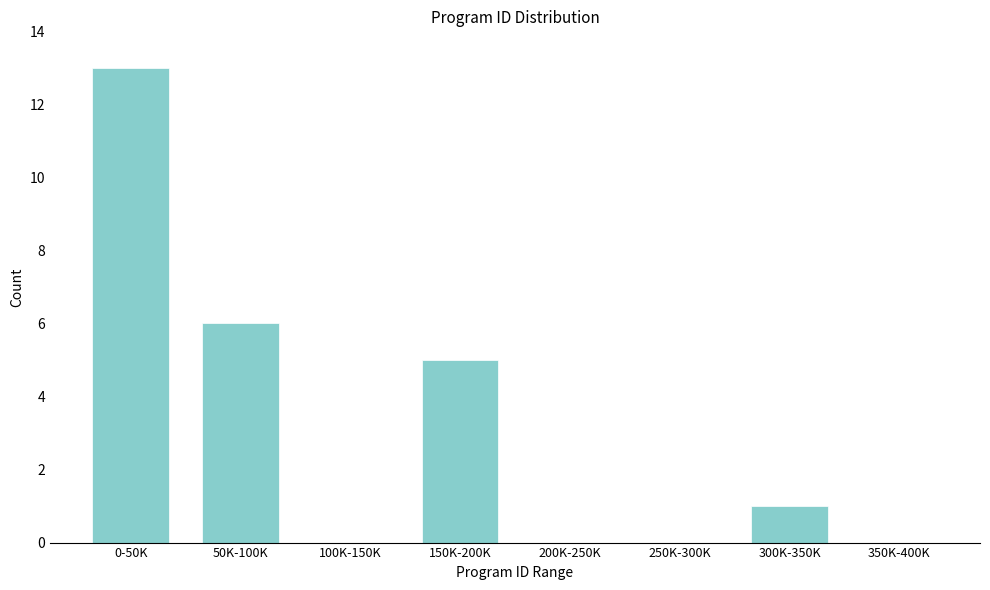

Reading right to left, list all the values displayed in this chart.

350K-400K=0	300K-350K=1	250K-300K=0	200K-250K=0	150K-200K=5	100K-150K=0	50K-100K=6	0-50K=13